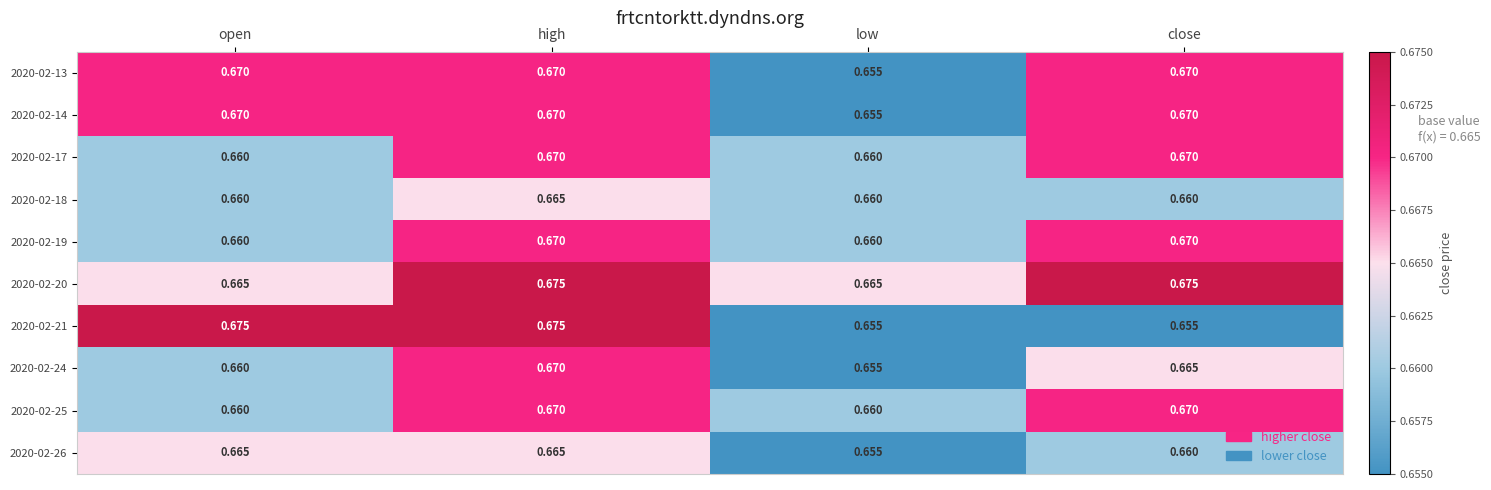

At which label is 2020-02-14 closest to 0?

low